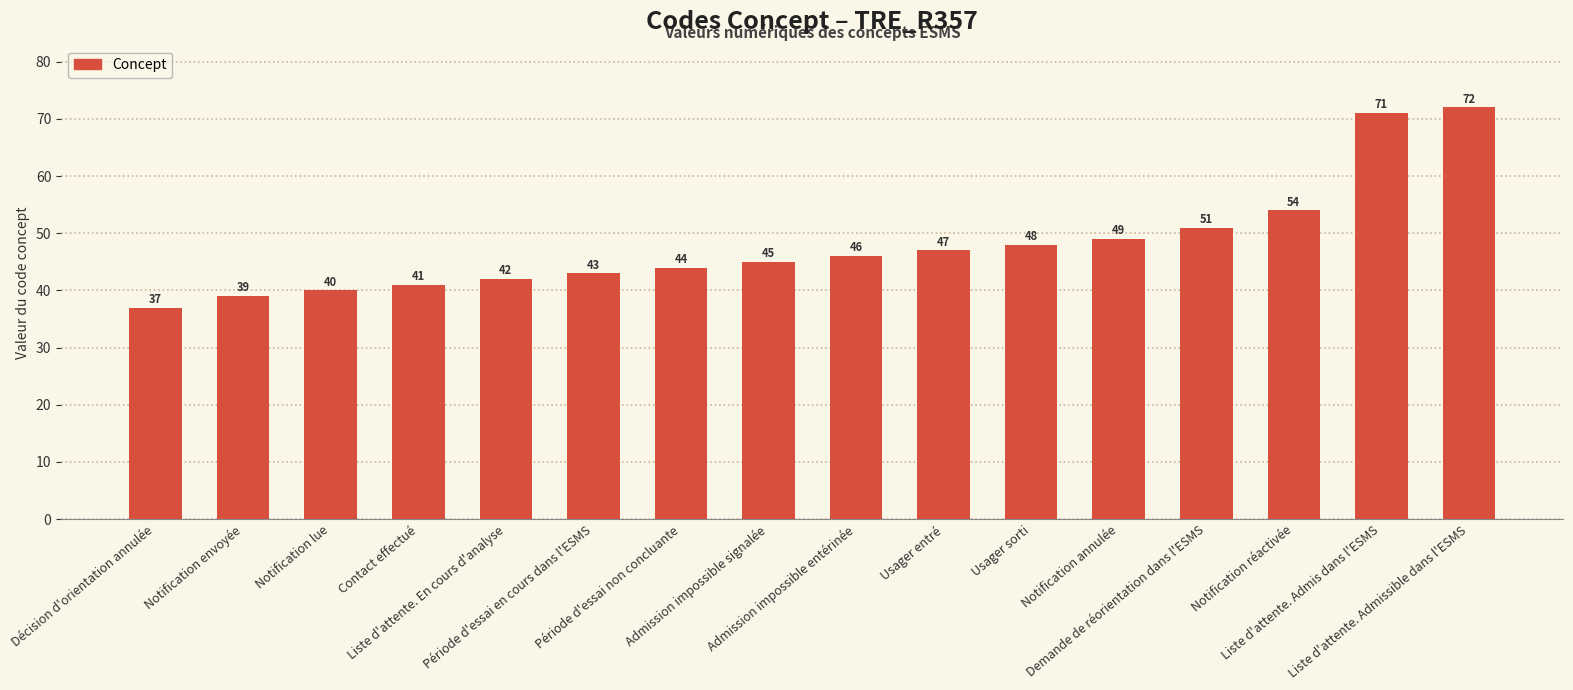

Which category has the lowest value across all series?

Décision d'orientation annulée